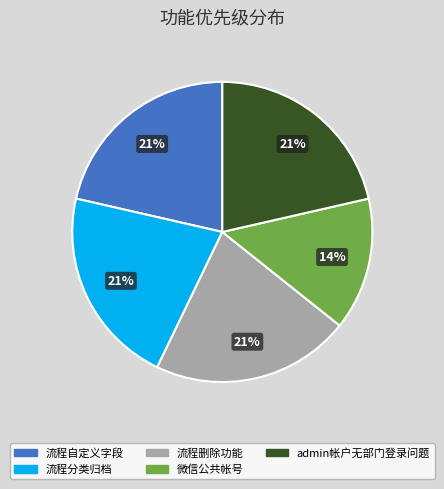

Is 流程自定义字段 the majority of the pie?

No